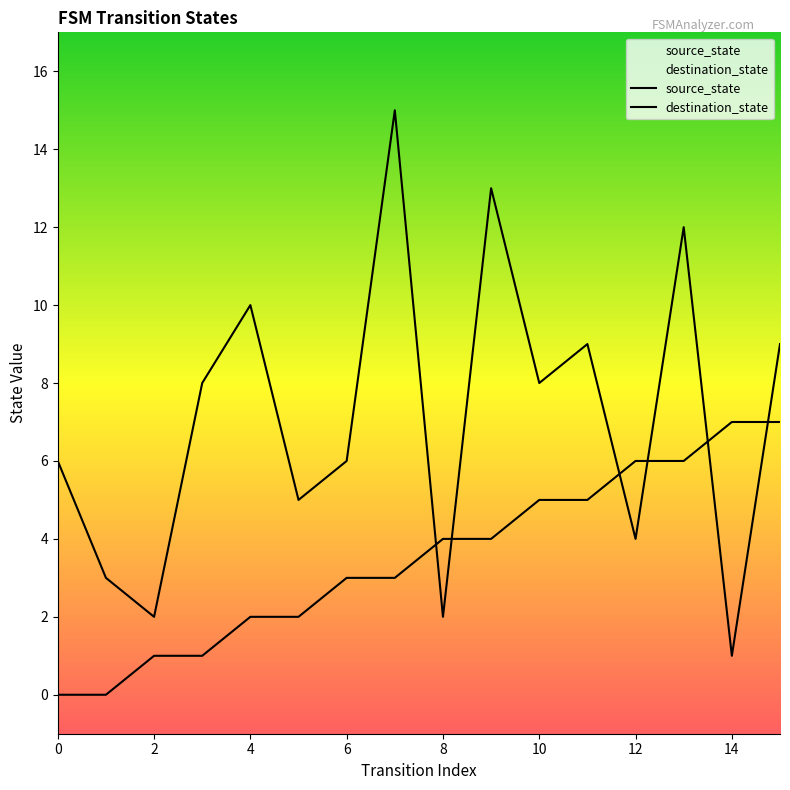

Between 16 and 13, which is larger?

13